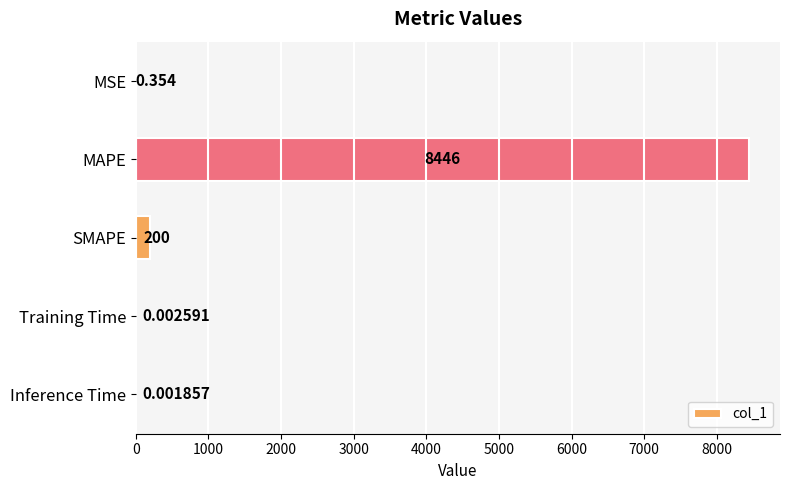

Which label corresponds to the largest value in the chart?

MAPE